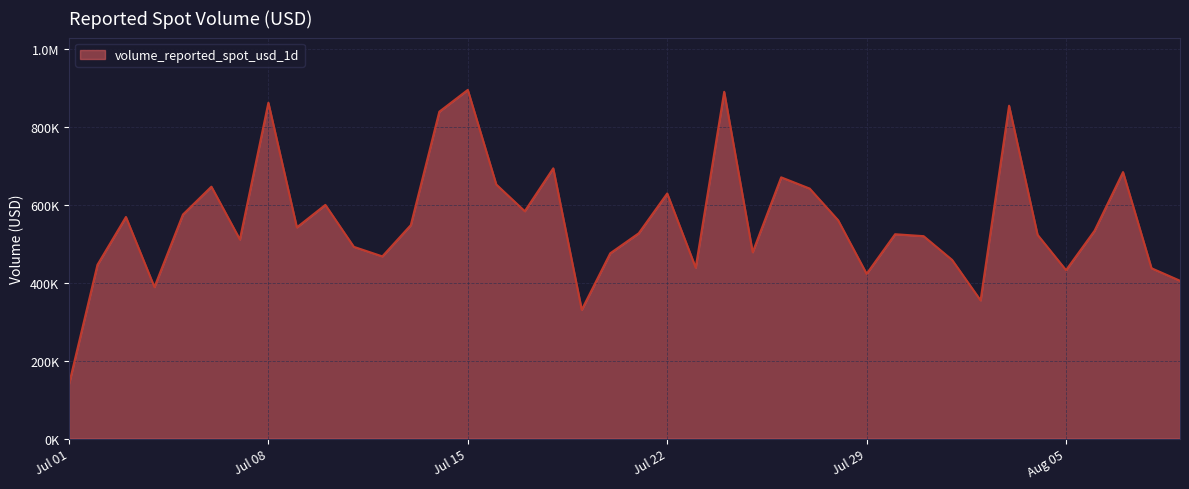

Does the chart have visible grid lines?

Yes